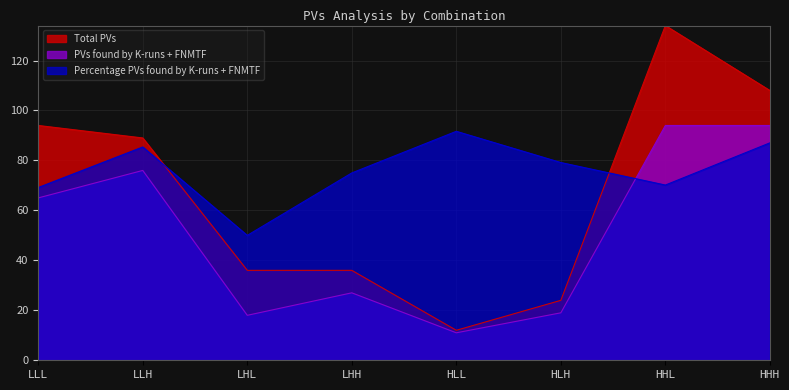

Does the chart display data point markers on the line(s)?

No